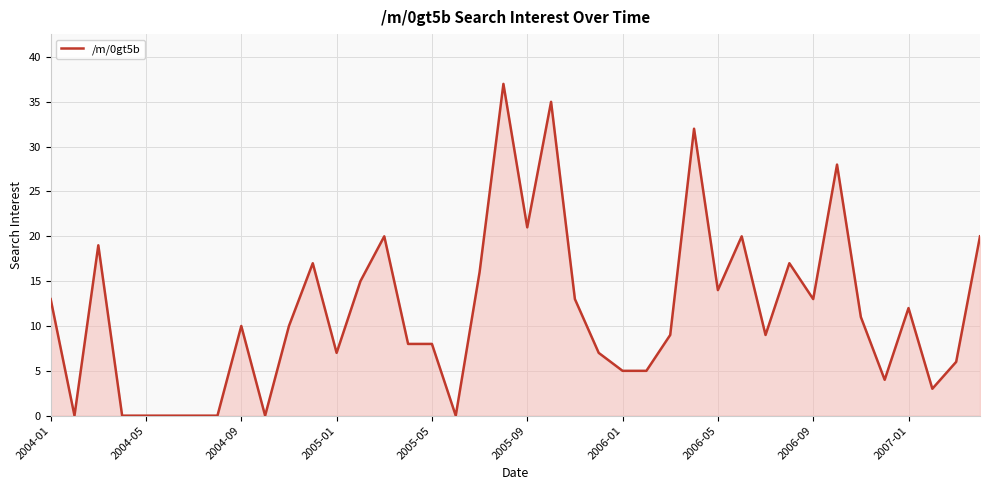

What is the difference between the second highest and minimum values?

35